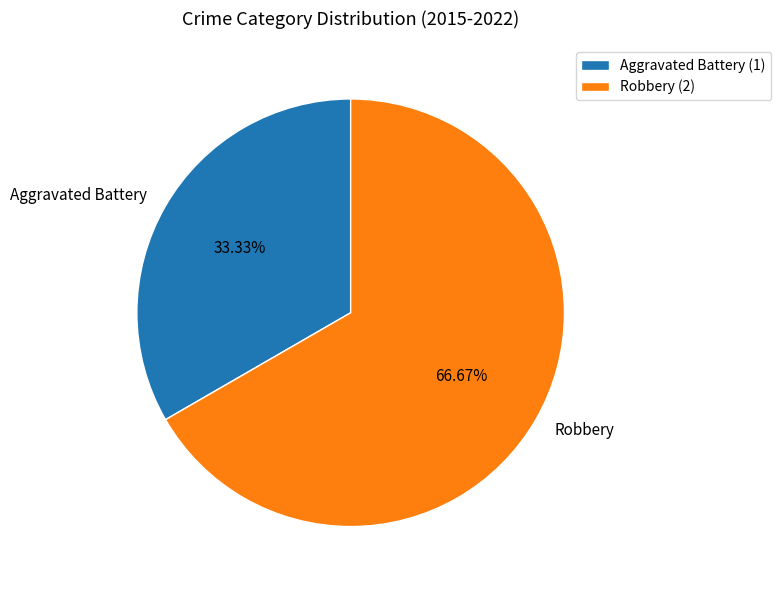

Is Robbery the majority of the pie?

Yes